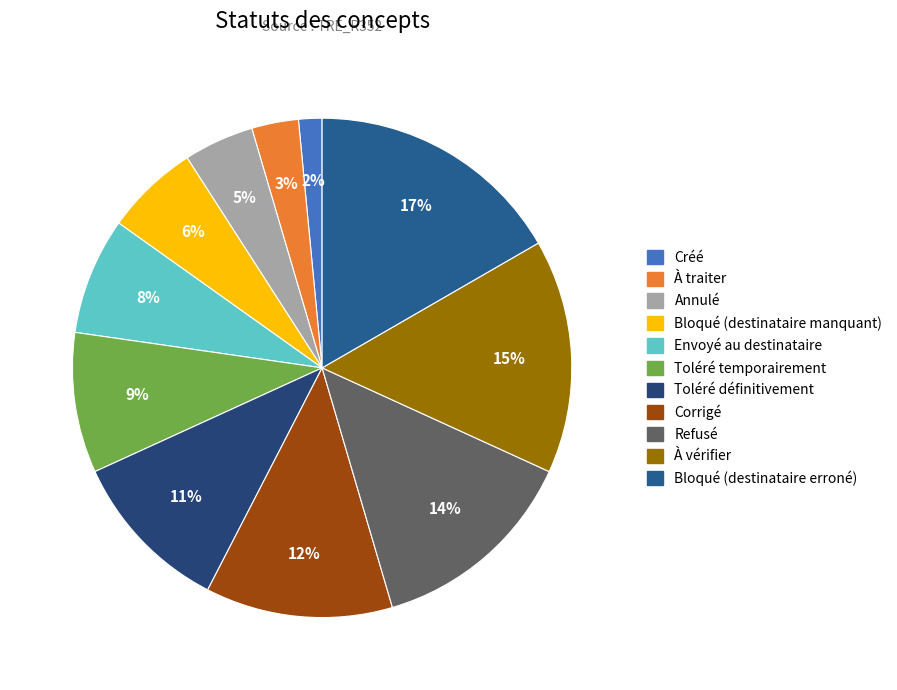

Does À traiter represent more than half of the total?

No